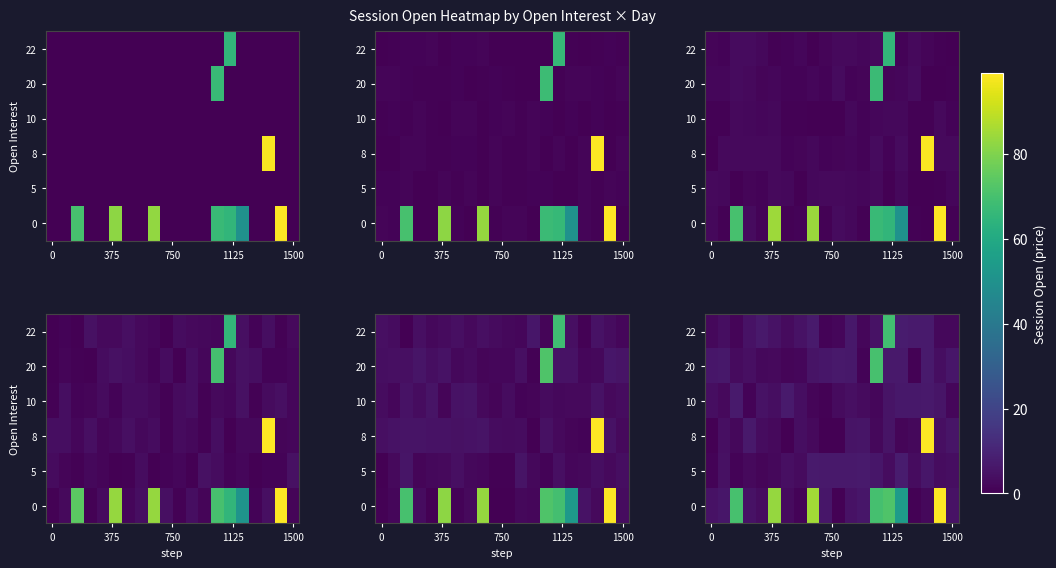

Count the number of categories in the chart.

20